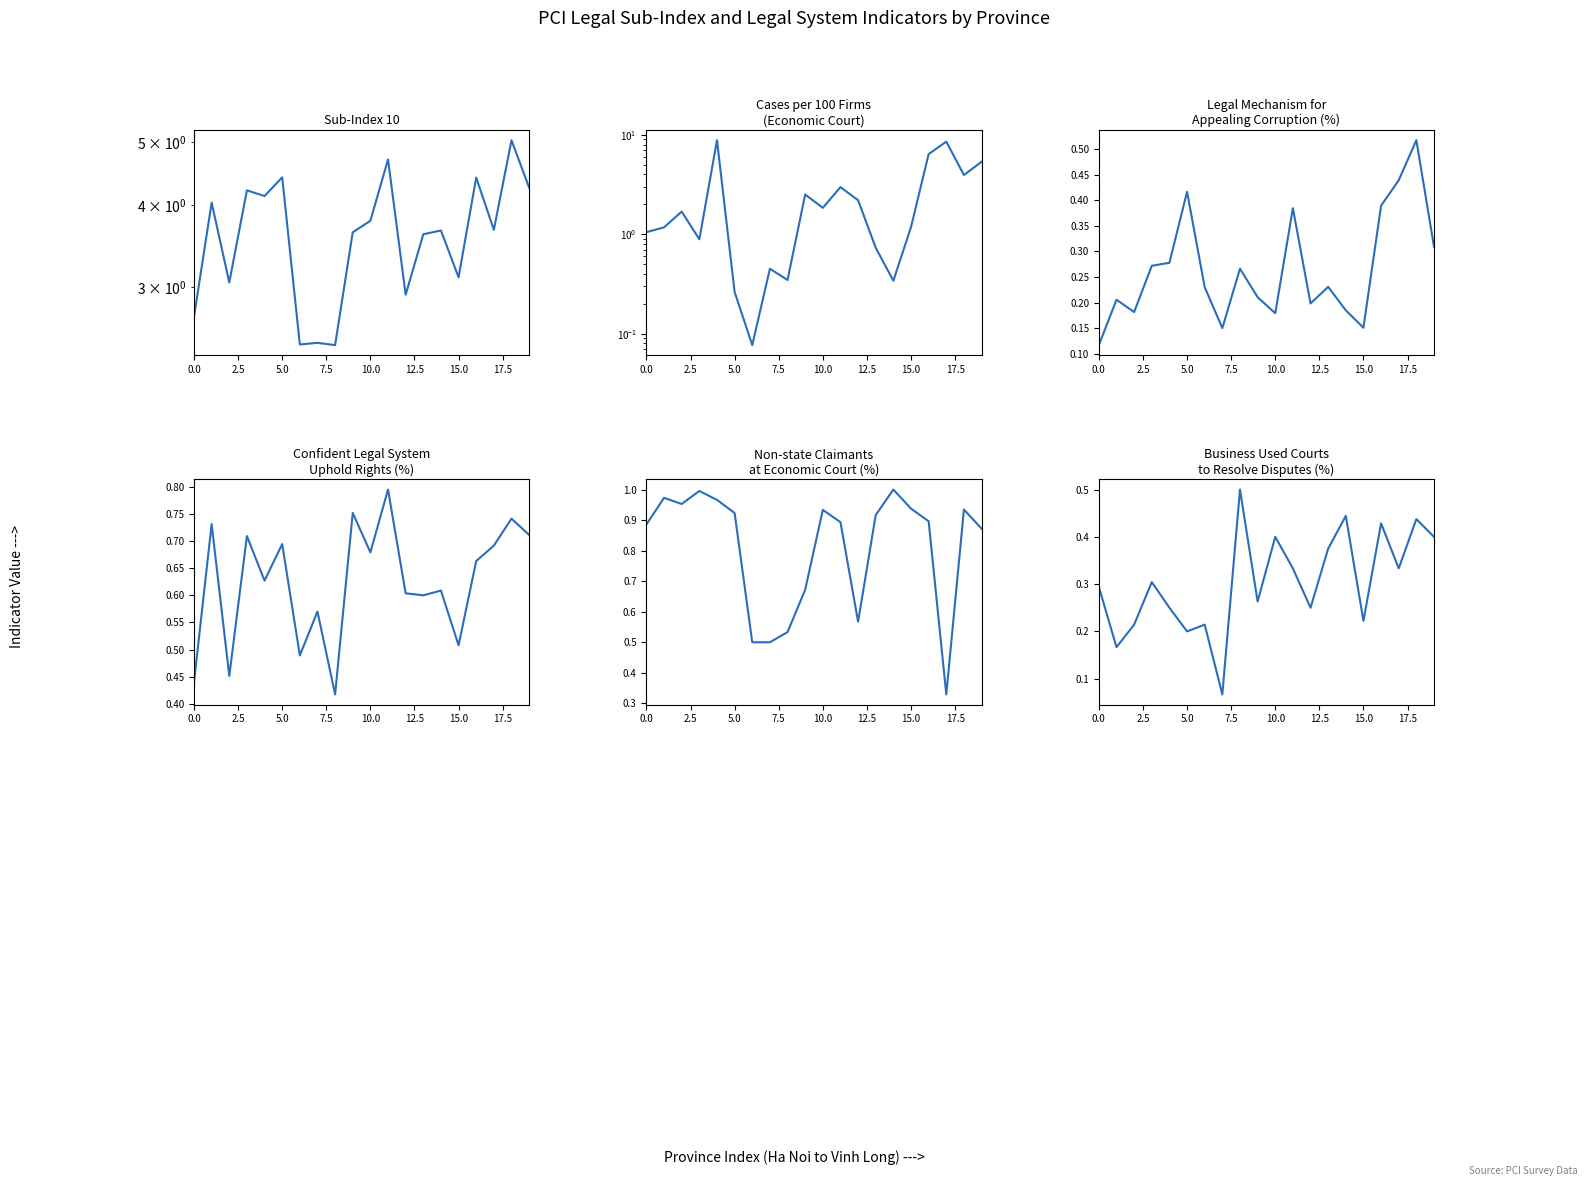

Rank the series at 11 from lowest to highest value.

Business Used Courts
to Resolve Disputes (%), Legal Mechanism for
Appealing Corruption (%), Confident Legal System
Uphold Rights (%), Non-state Claimants
at Economic Court (%), Cases per 100 Firms
(Economic Court), Sub-Index 10